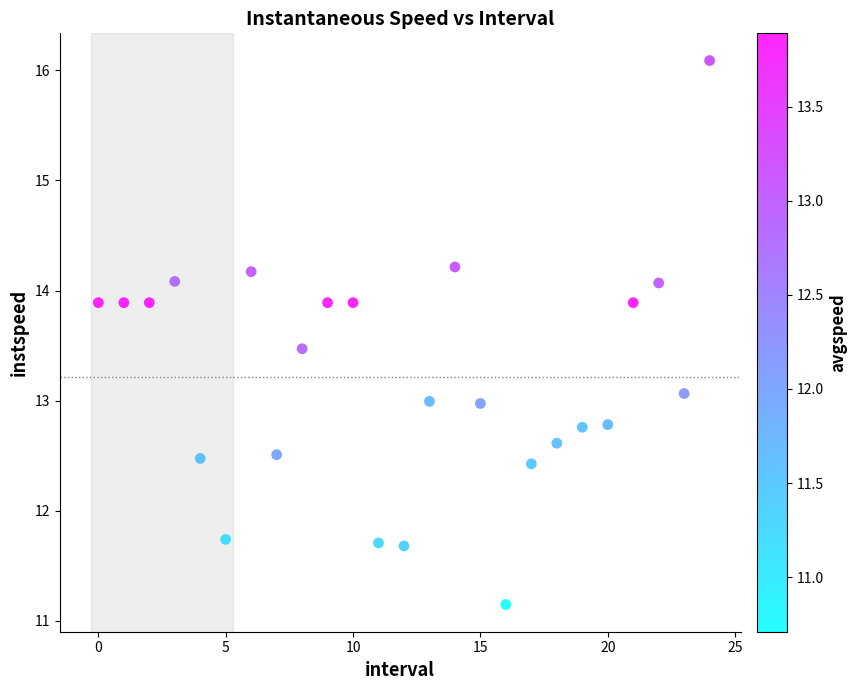

What is the range of Y values (max minus min)?

4.9